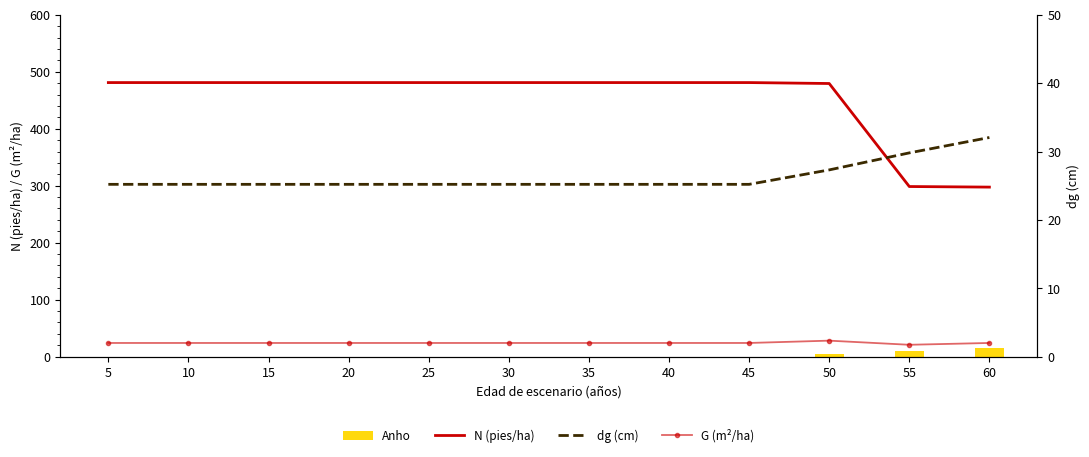

True or false: G has a value of 24.0 at 35.

True